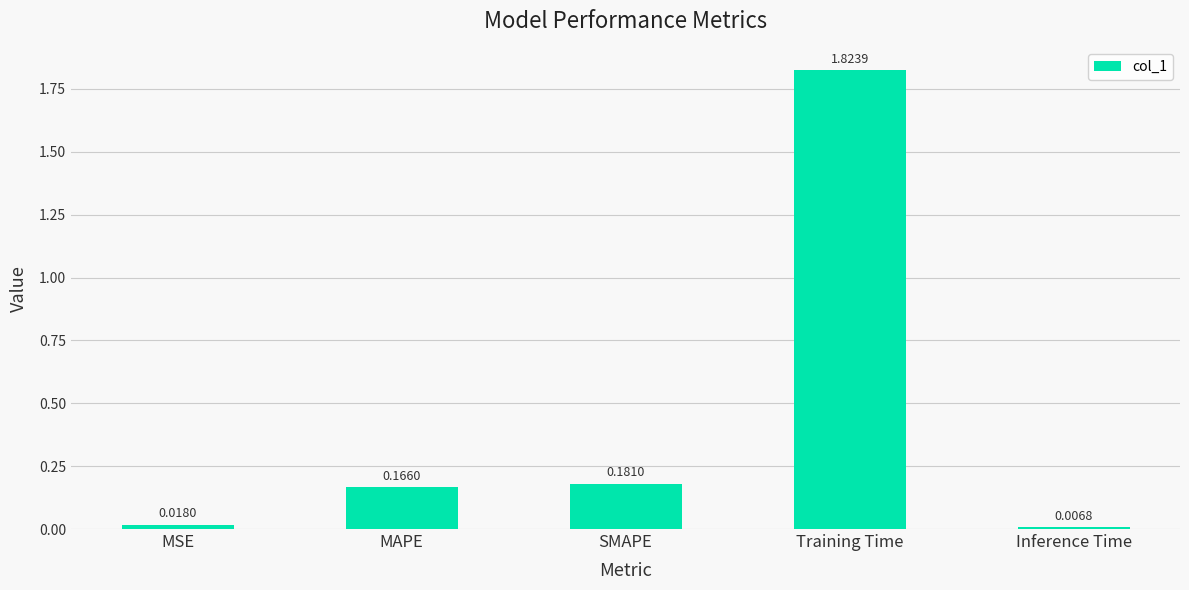

At which label is the value closest to 0?

Inference Time